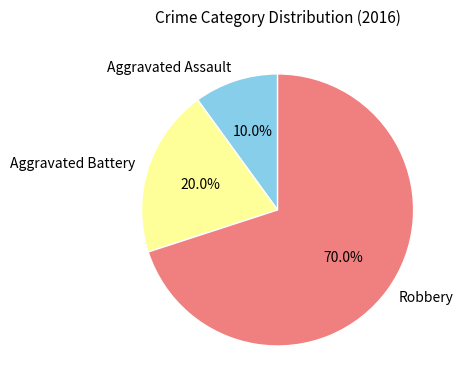

Rank the categories by value from lowest to highest.

Aggravated Assault, Aggravated Battery, Robbery